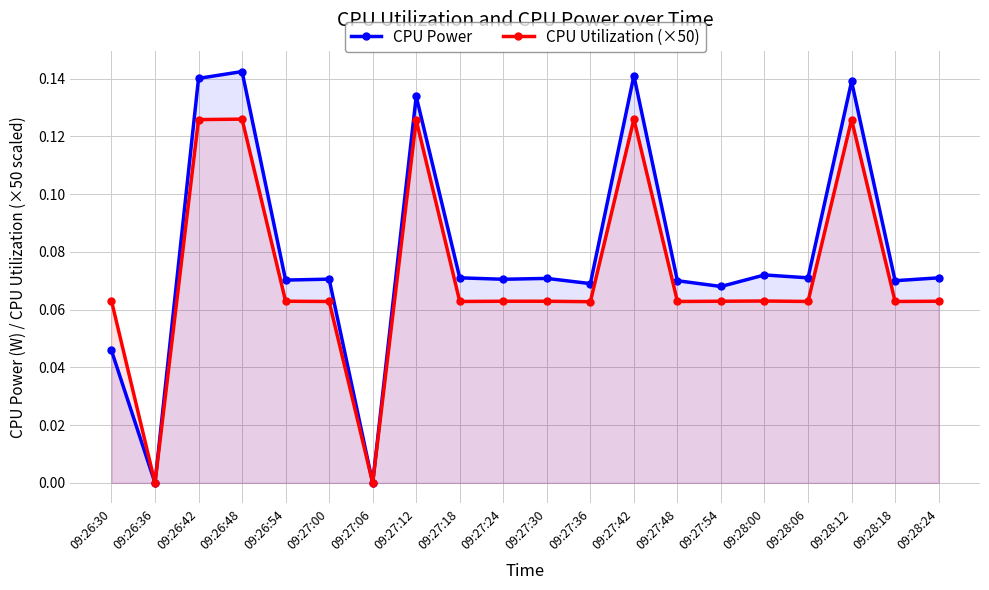

Where is the first local maximum for CPU Power?

09:26:48